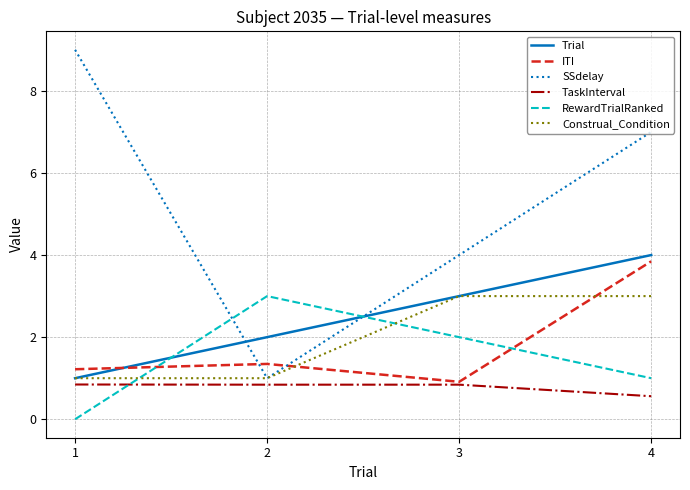

True or false: ITI and Construal_Condition cross at least once.

True